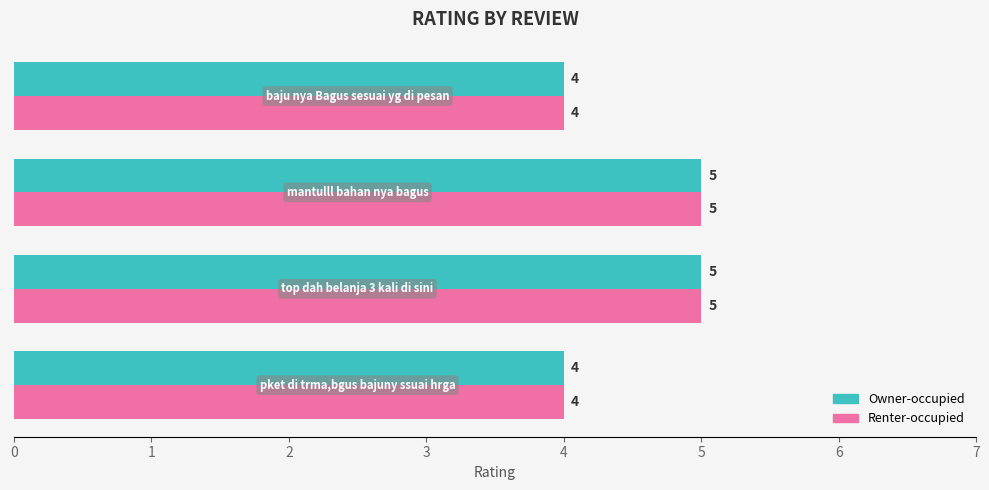

Count the Owner-occupied values in the range 4 to 5.

4